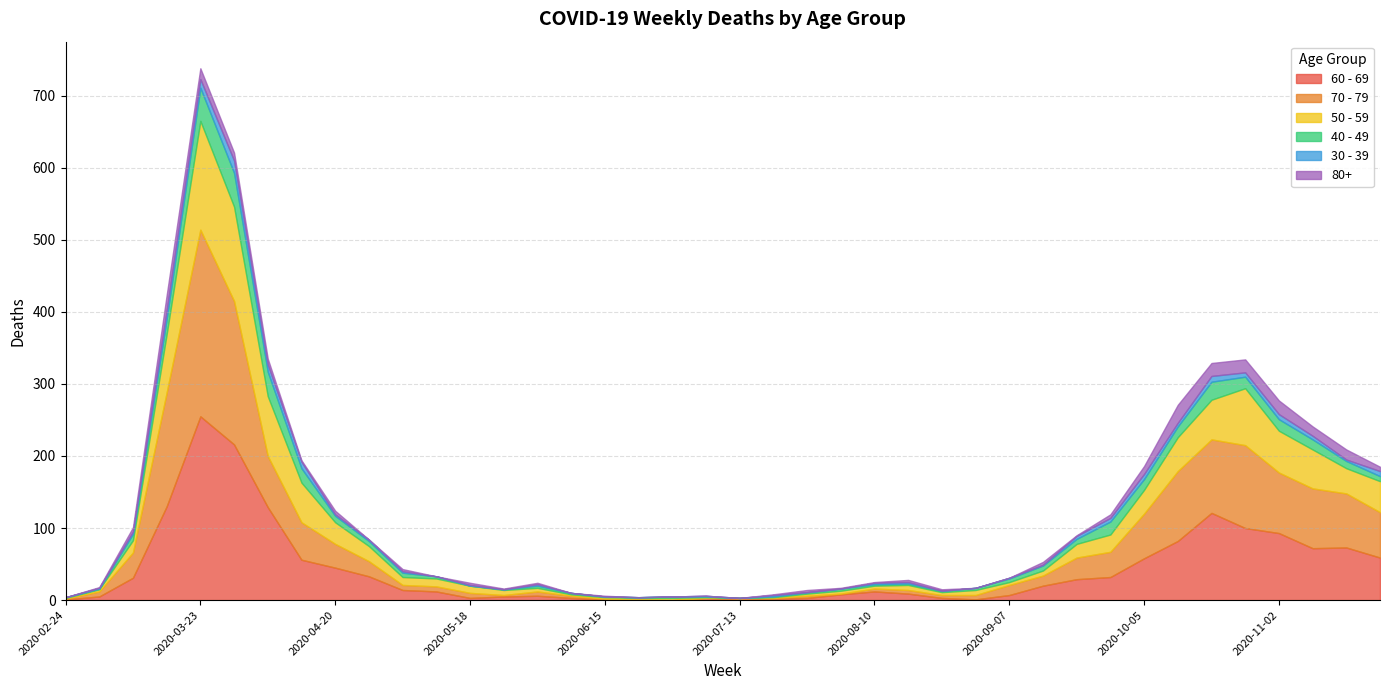

Between which two adjacent categories do 30 - 39 and 80+ first intersect?

2020-03-23 and 2020-03-30